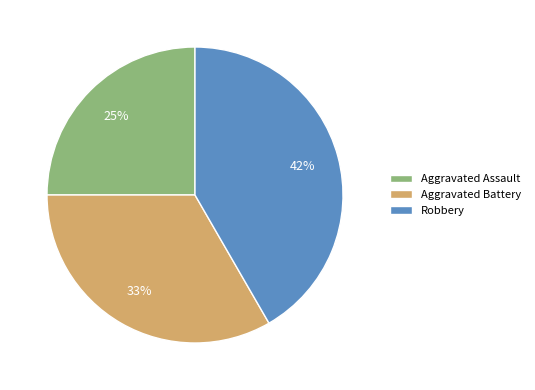

What is the smallest slice in the pie chart?

Aggravated Assault